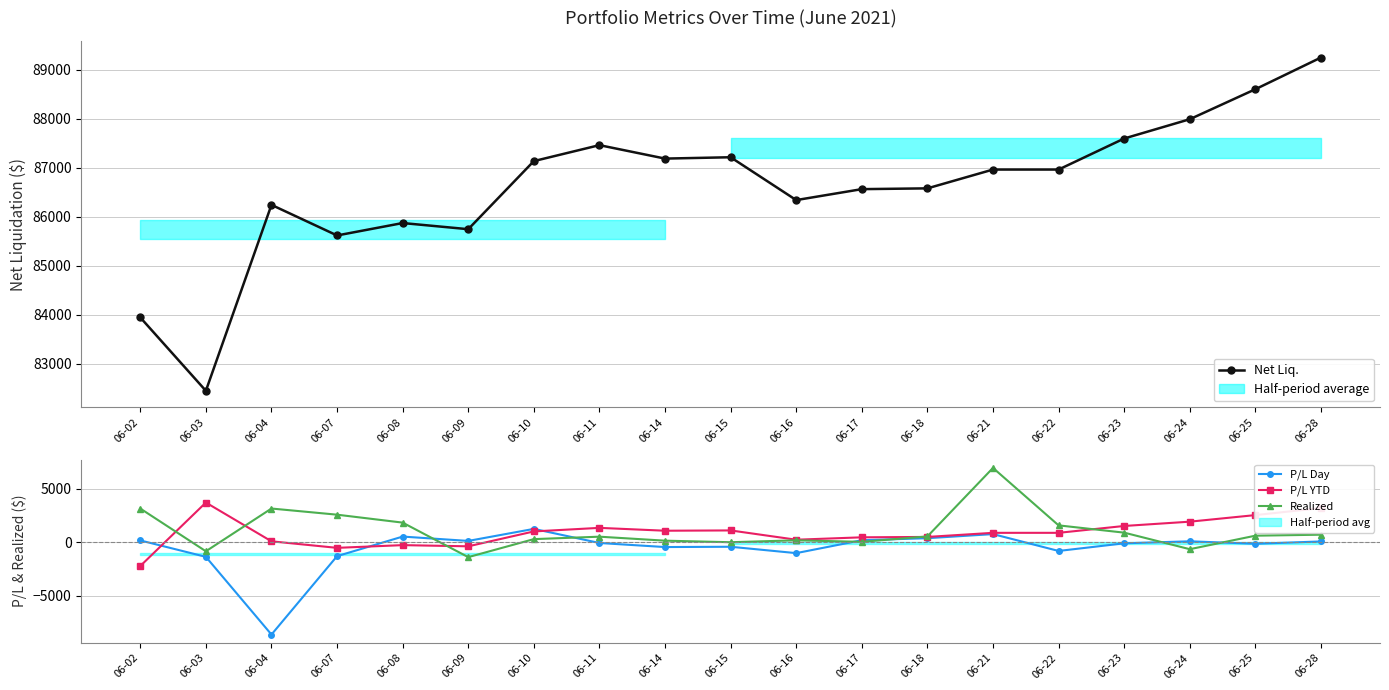

What value does the P/L Day series have at 06-25?

-146.4